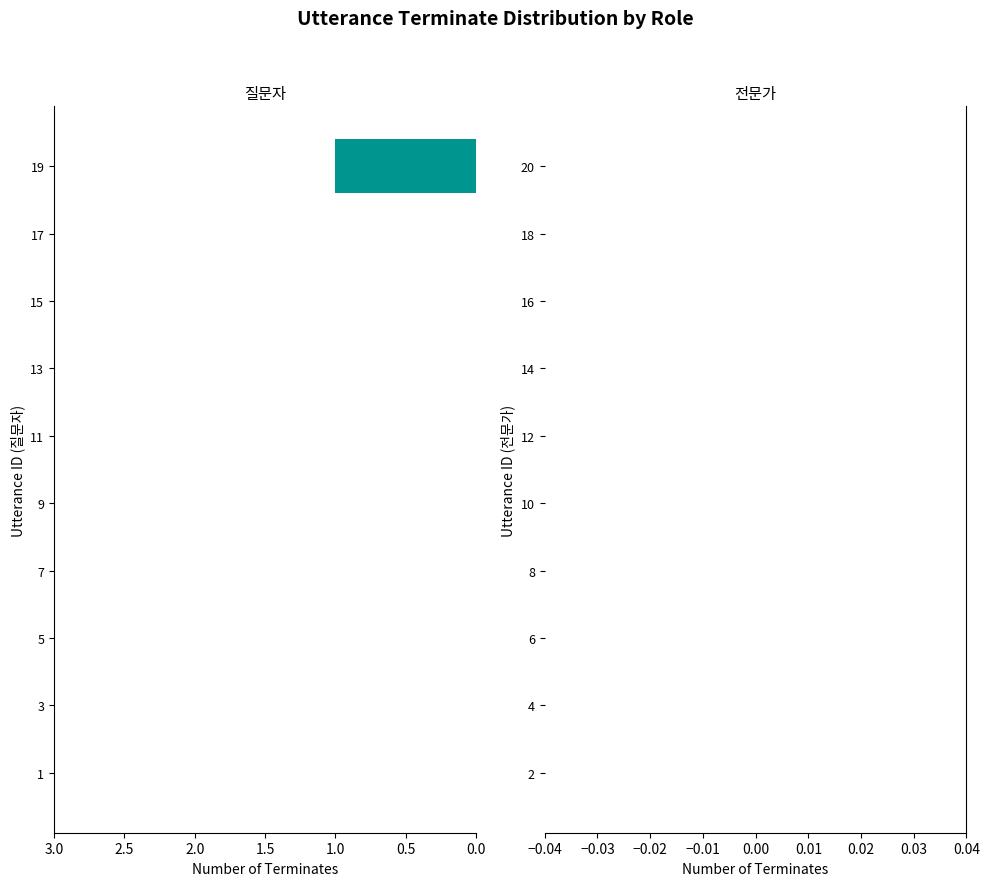

The value at 5 is 0. True or false?

True